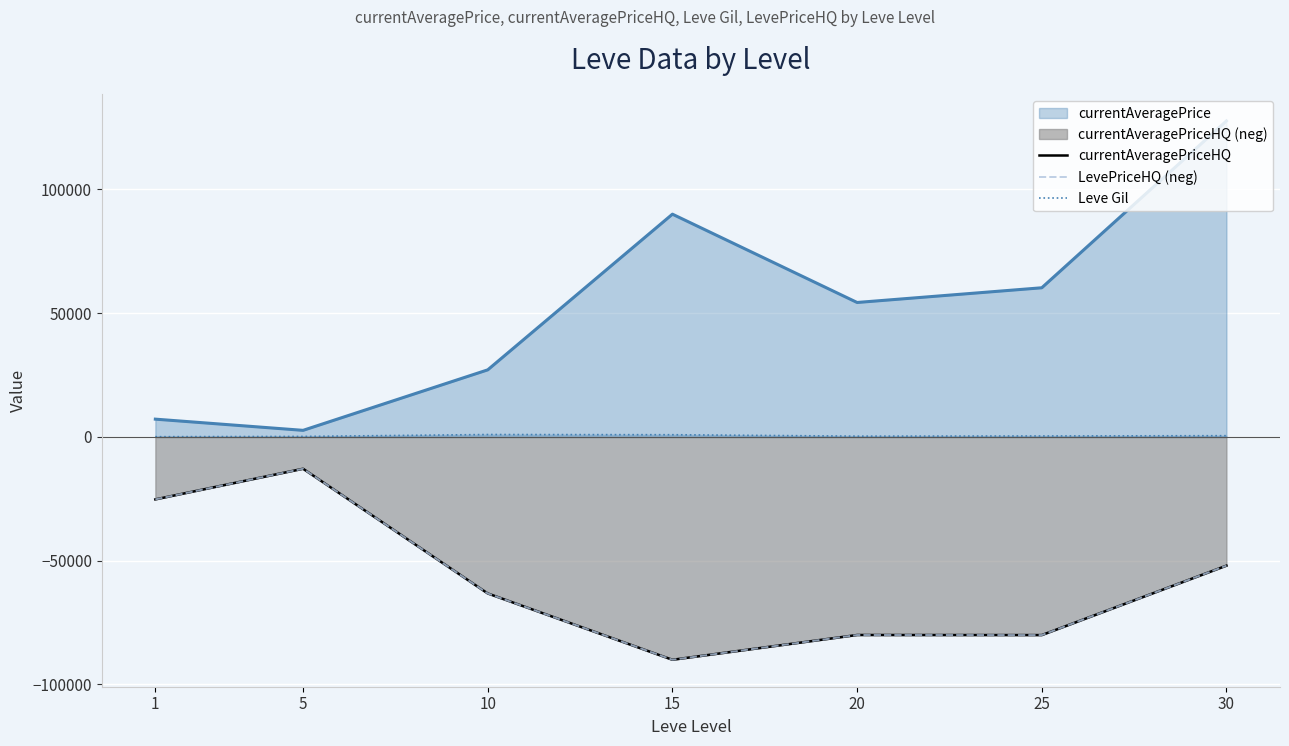

What is the difference between the LevePriceHQ (neg) values at 10 and 20?

16788.1